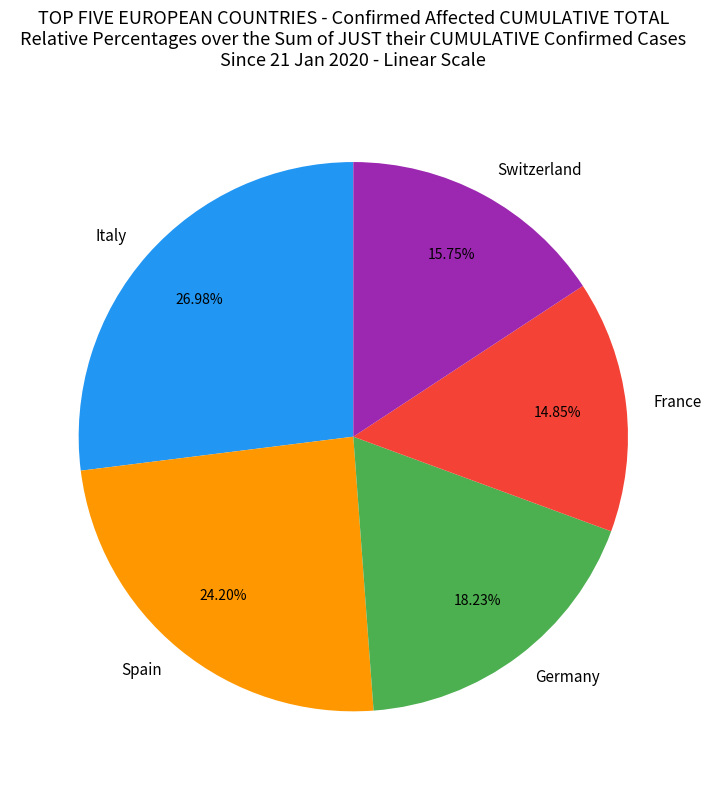

Which category has the biggest portion of the pie?

Italy